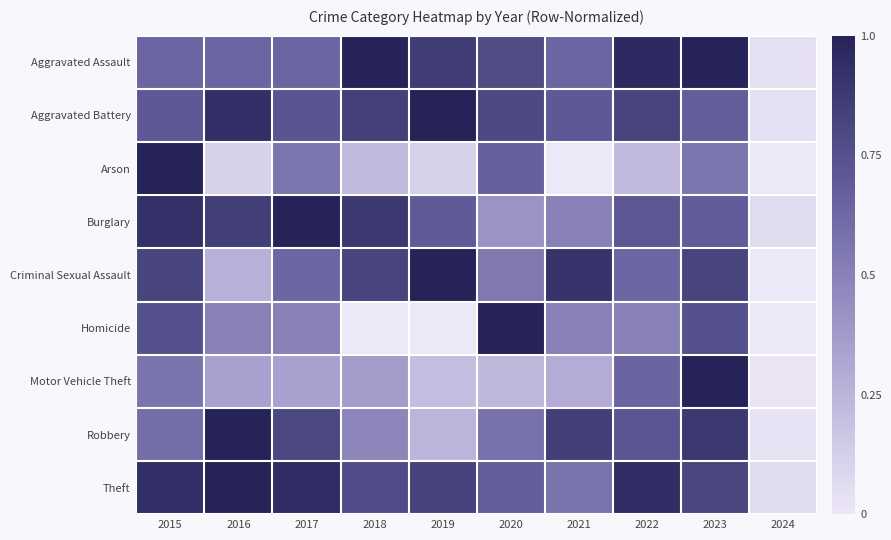

What is the maximum value shown in the chart?

1.0